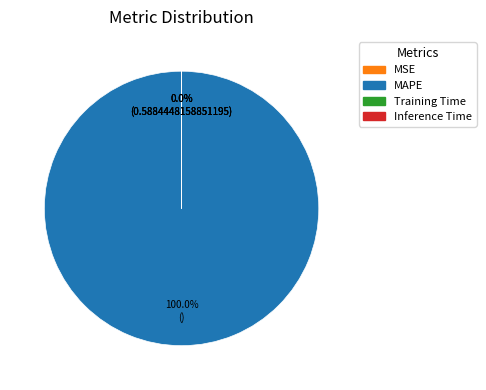

Which slice represents more than half of the pie?

MAPE